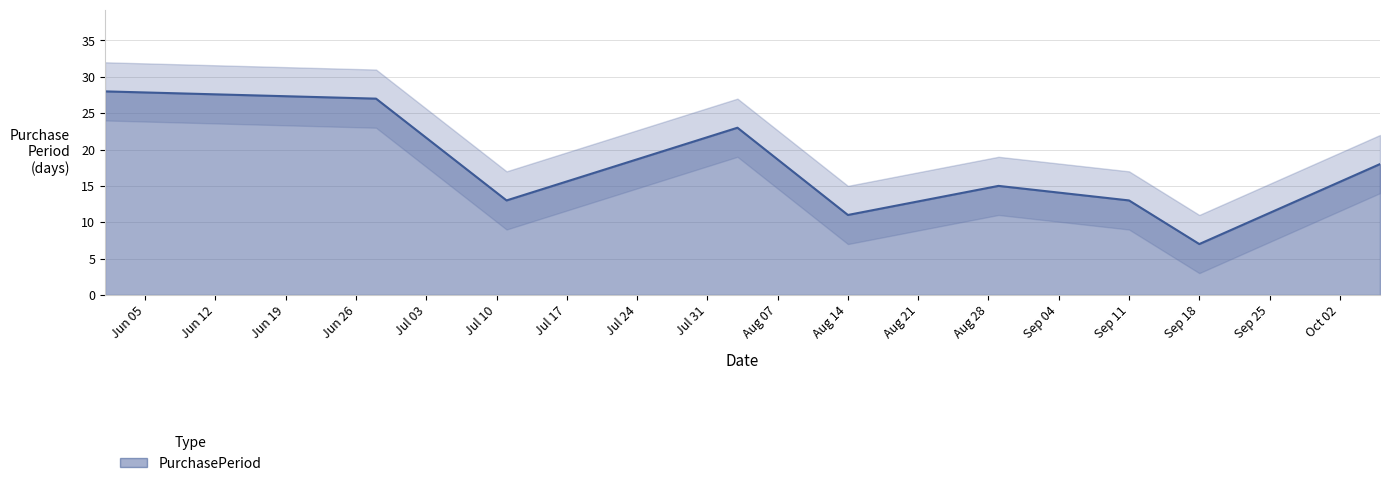

Which category has the lowest value across all series?

Sep 18